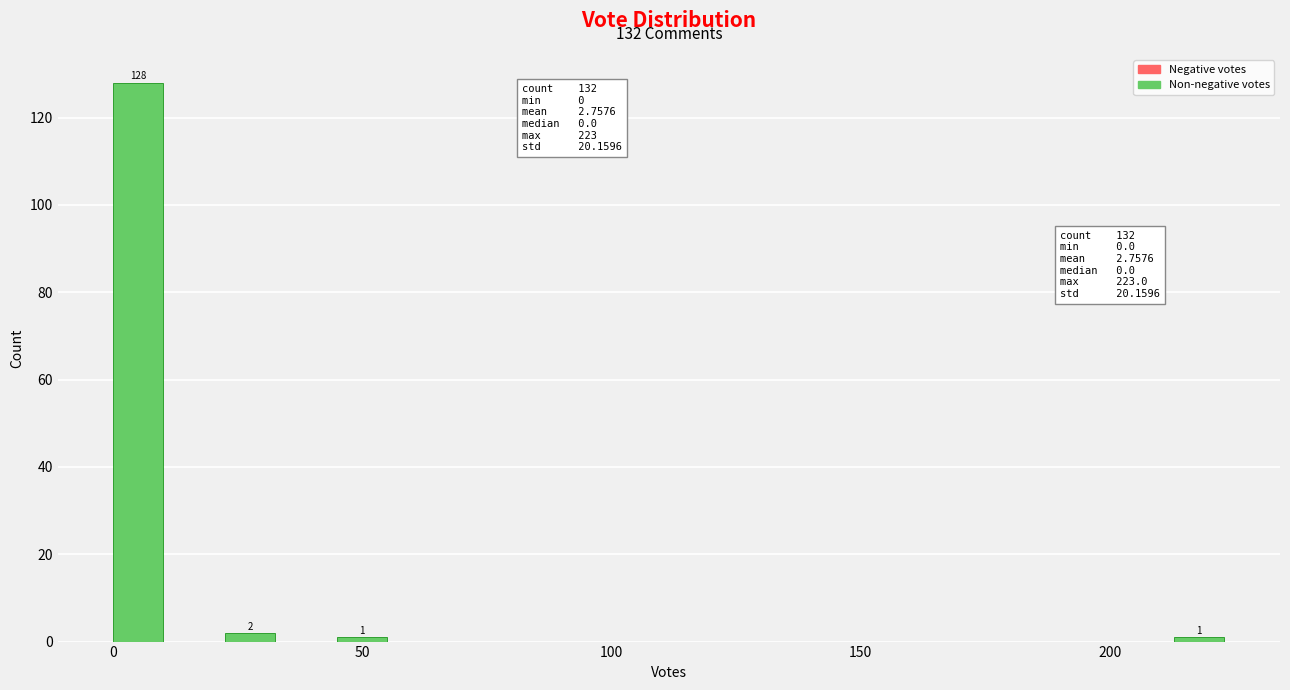

Around what value on the x-axis is the tallest bar? Give the approximate position of its centre, as read against the axis.

5